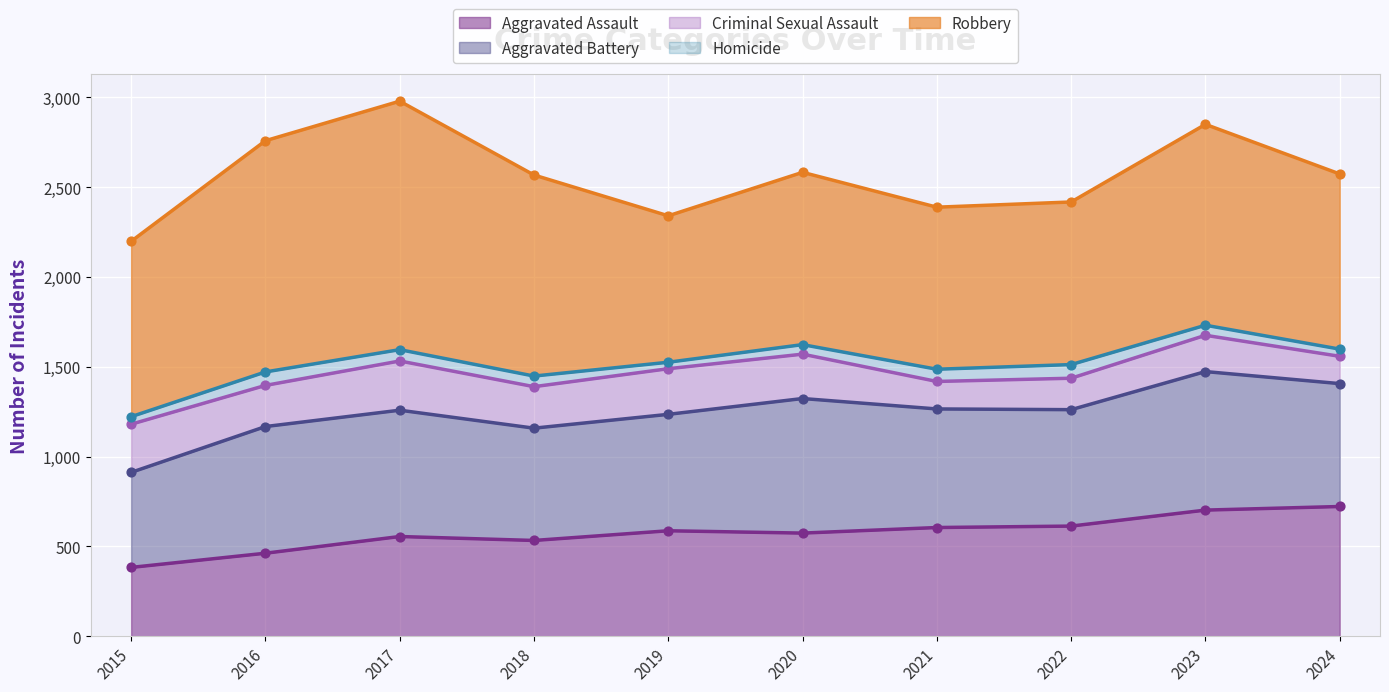

Is the value of Criminal Sexual Assault at 2024 greater than the value of Aggravated Assault at 2022?

No